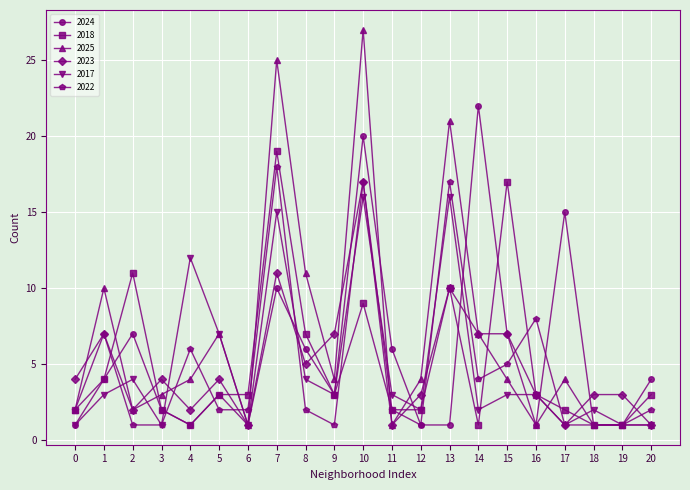

Where is 2025 nearest to the value 14?

8